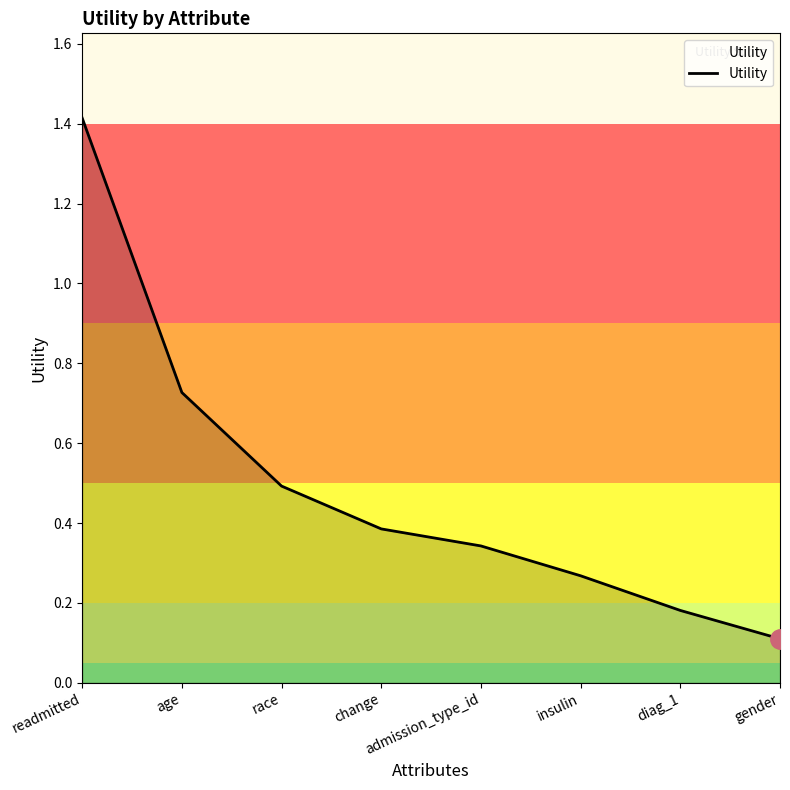

Which label corresponds to the smallest value in the chart?

gender